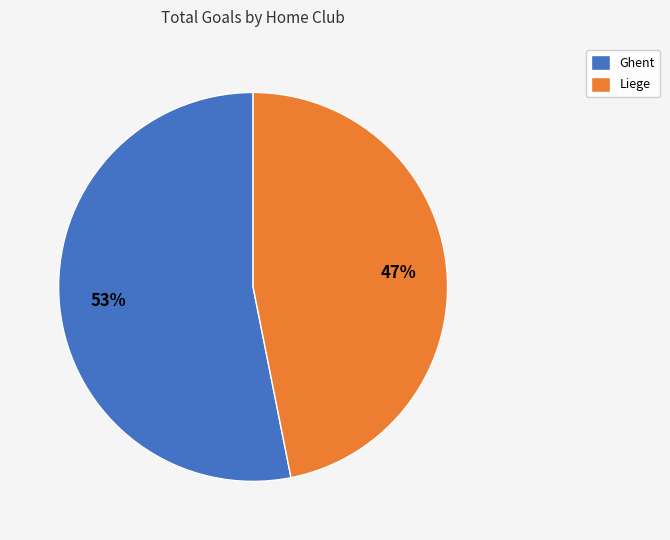

How many segments does this pie chart have?

2